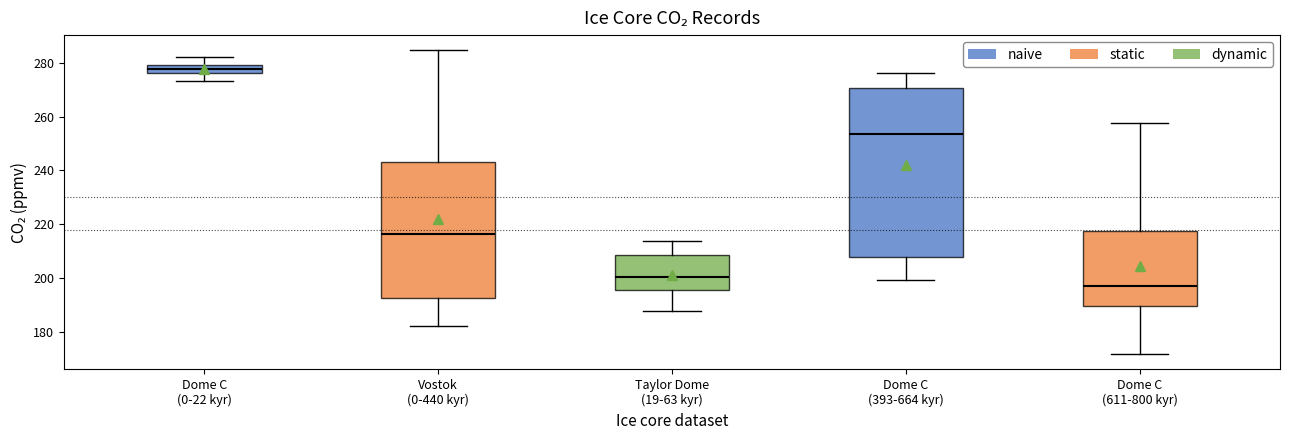

Where is the upper edge of the box for Dome C (611-800 kyr) on the y-axis? The values are not printed on the chart, so give them approximately, as read against the axis.

218